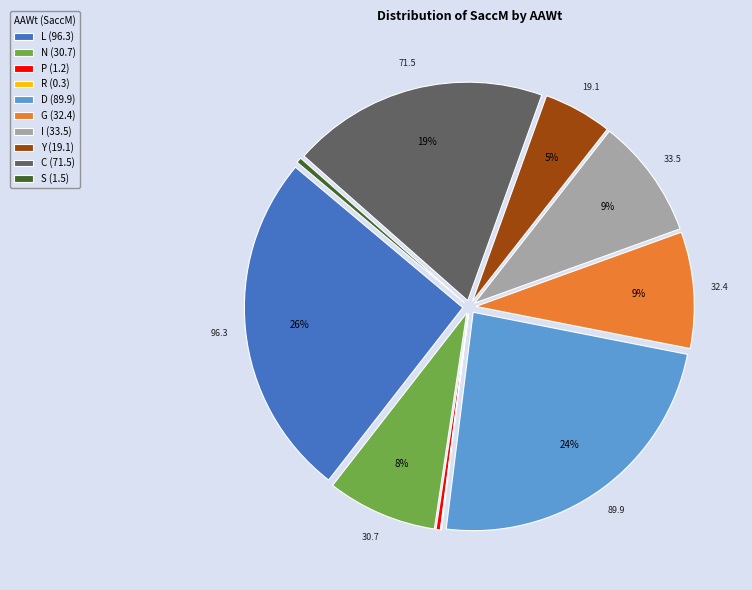

Between D (89.9) and N (30.7), which is larger?

D (89.9)